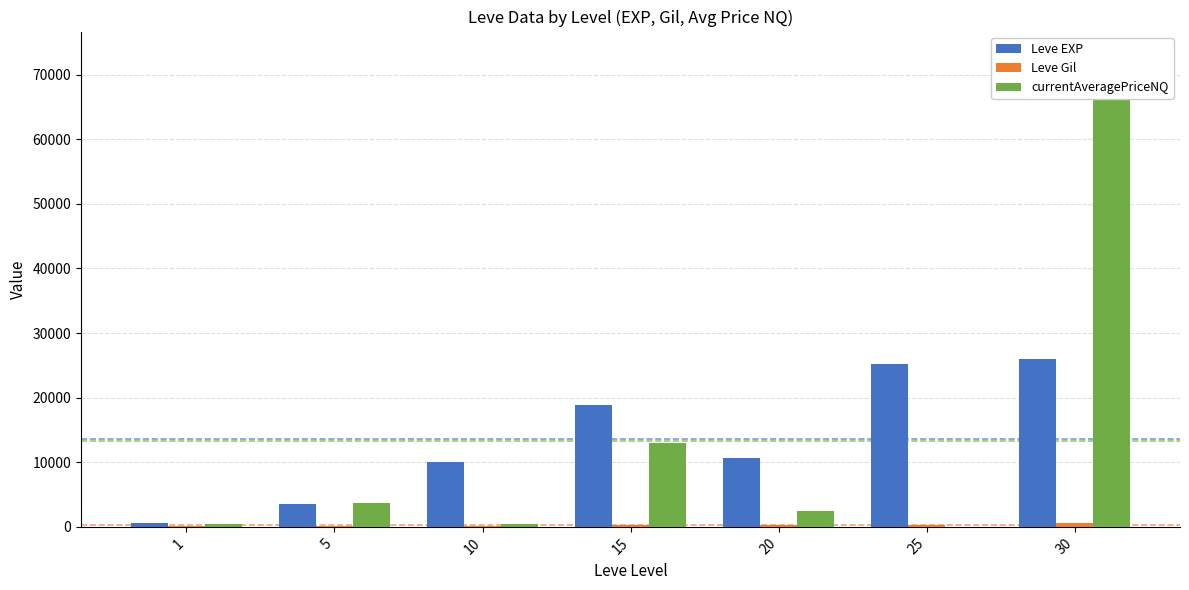

Reading left to right, transcribe all the data shown in this chart.

Leve EXP: 630.0	3600.0	9990.0	18910.0	10710.0	25250.0	25900.0
Leve Gil: 113.0	139.0	168.0	245.0	280.0	296.0	532.0
currentAveragePriceNQ: 451.0	3750.0	519.3	13002.5	2503.5	0.0	73000.0